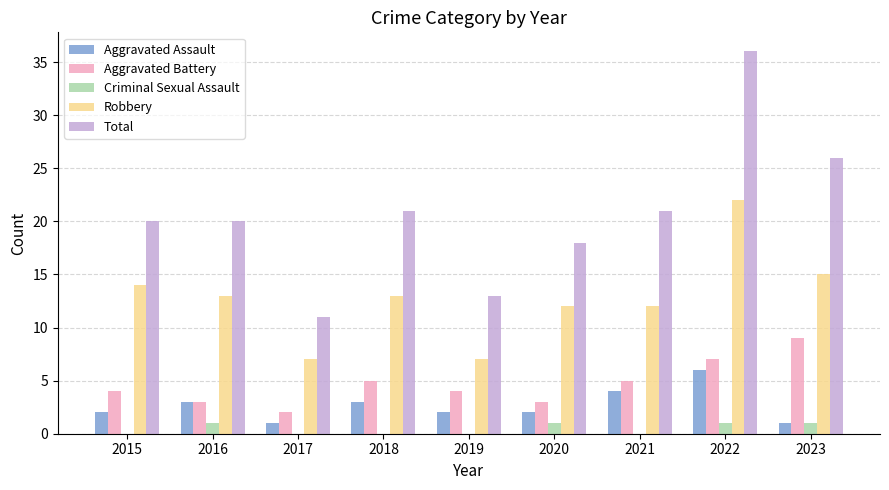

Reading left to right, what are all the values shown in this chart?

Aggravated Assault: 2015=2	2016=3	2017=1	2018=3	2019=2	2020=2	2021=4	2022=6	2023=1
Aggravated Battery: 2015=4	2016=3	2017=2	2018=5	2019=4	2020=3	2021=5	2022=7	2023=9
Criminal Sexual Assault: 2015=0	2016=1	2017=0	2018=0	2019=0	2020=1	2021=0	2022=1	2023=1
Robbery: 2015=14	2016=13	2017=7	2018=13	2019=7	2020=12	2021=12	2022=22	2023=15
Total: 2015=20	2016=20	2017=11	2018=21	2019=13	2020=18	2021=21	2022=36	2023=26